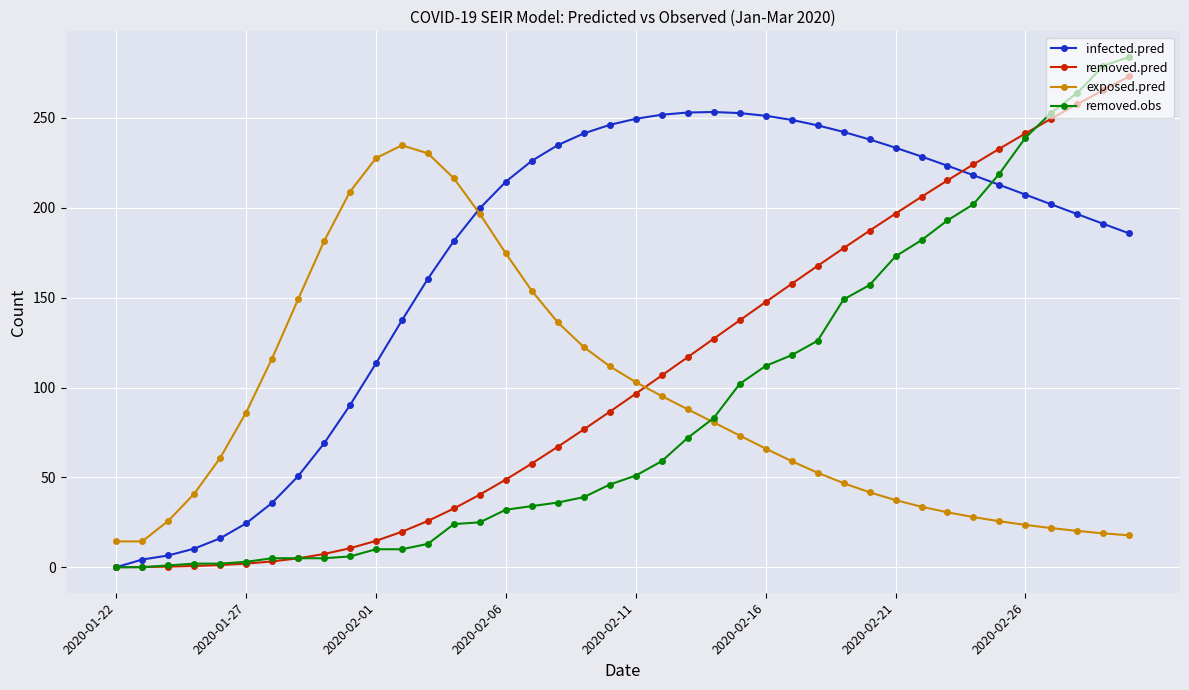

True or false: removed.obs and infected.pred cross at least once.

True